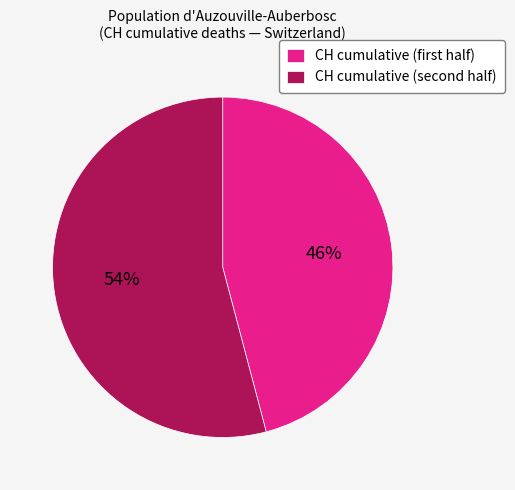

Which slice is the largest?

CH cumulative (second half)